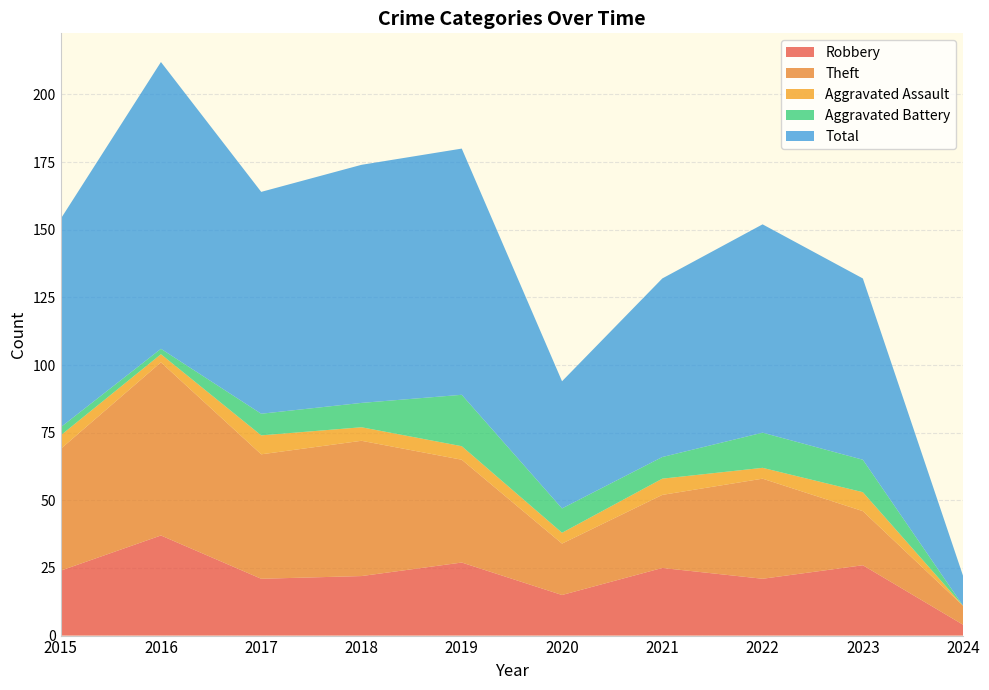

Reading left to right, transcribe all the data shown in this chart.

Robbery: 24	37	21	22	27	15	25	21	26	4
Theft: 45	64	46	50	38	19	27	37	20	7
Aggravated Assault: 5	3	7	5	5	4	6	4	7	0
Aggravated Battery: 3	2	8	9	19	9	8	13	12	0
Total: 77	106	82	88	91	47	66	77	67	11